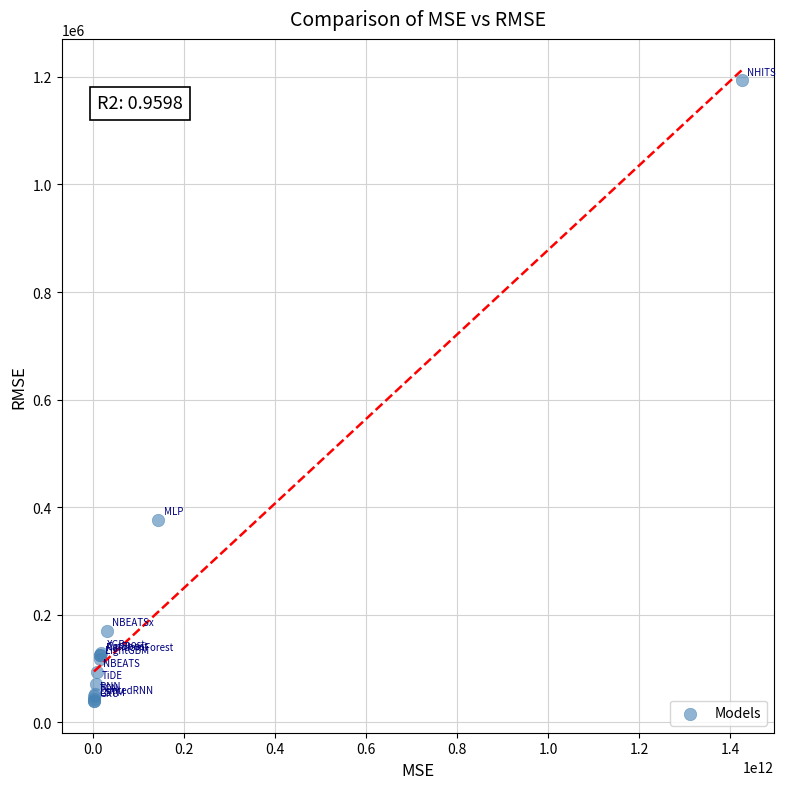

What Y value in the scatter plot is closest to 616321?

377036.3